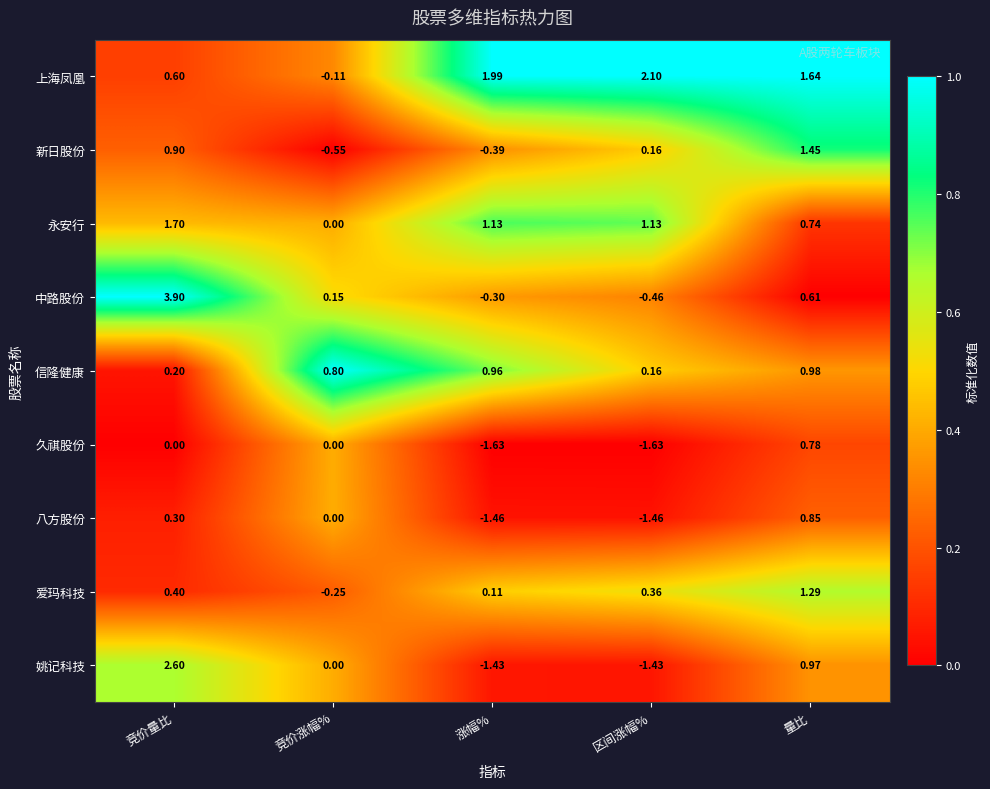

At 量比, list the series in order from smallest to largest.

中路股份, 永安行, 久祺股份, 八方股份, 姚记科技, 信隆健康, 爱玛科技, 新日股份, 上海凤凰